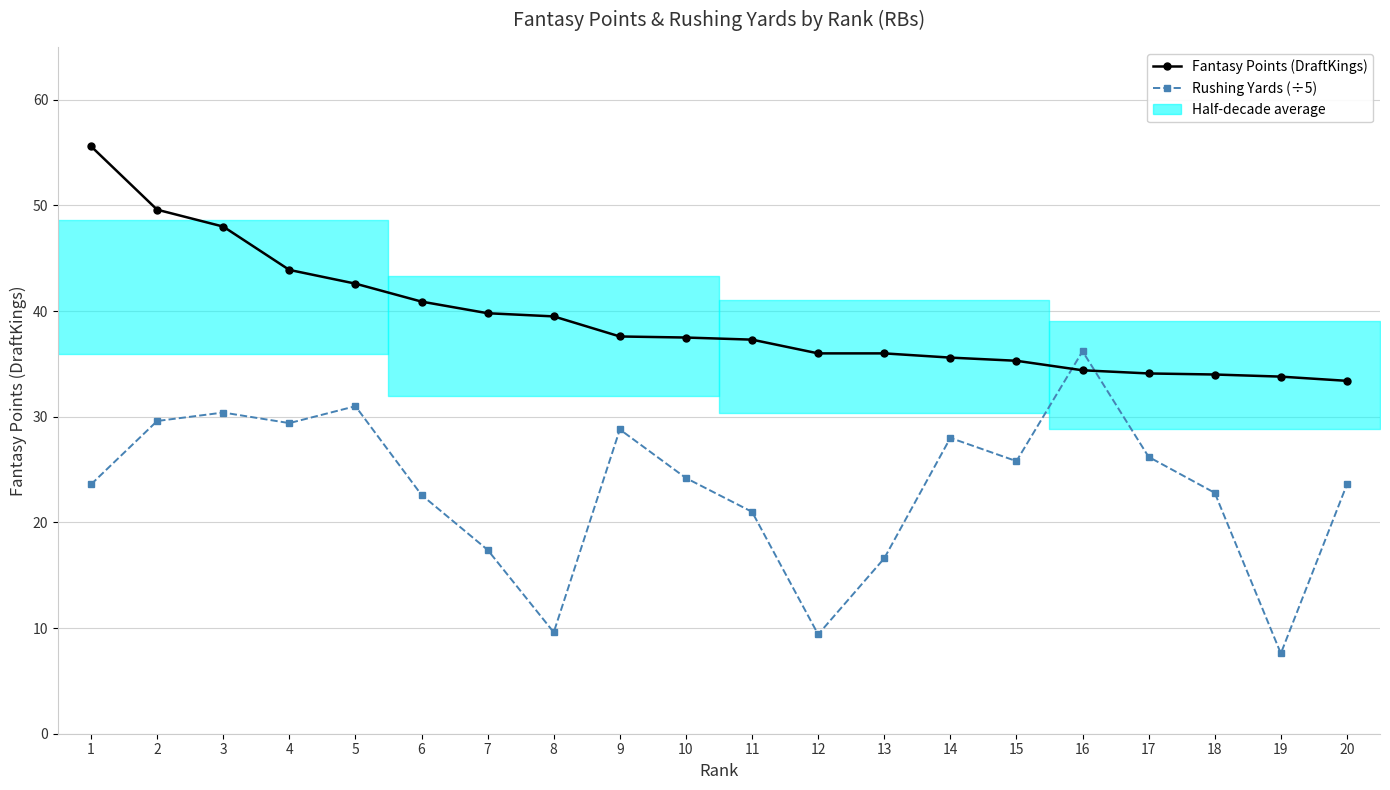

Between which two adjacent categories do Fantasy Points (DraftKings) and Rushing Yards (÷5) first intersect?

15 and 16